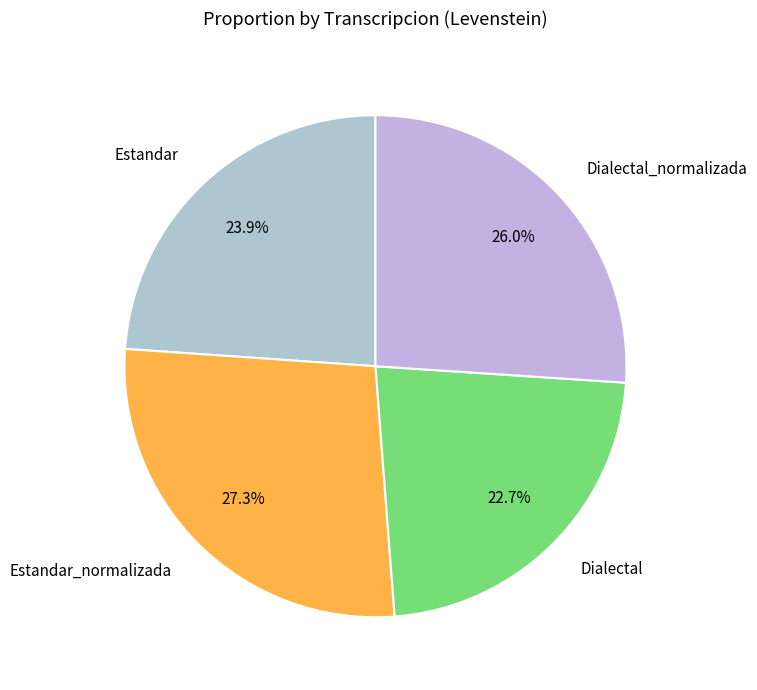

How many slices are in this pie chart?

4